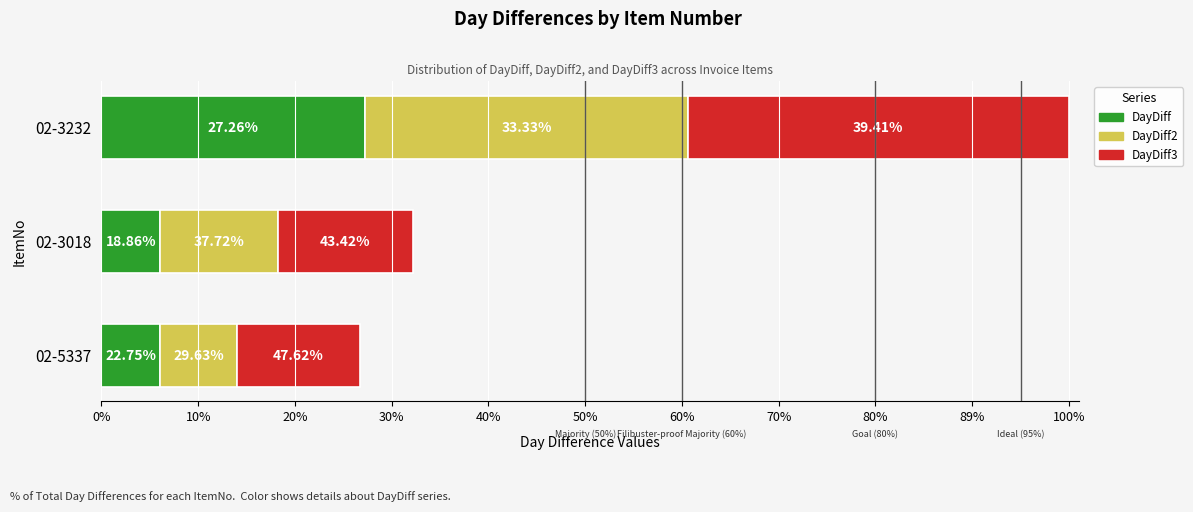

What are all the series names shown in the legend?

DayDiff, DayDiff2, DayDiff3